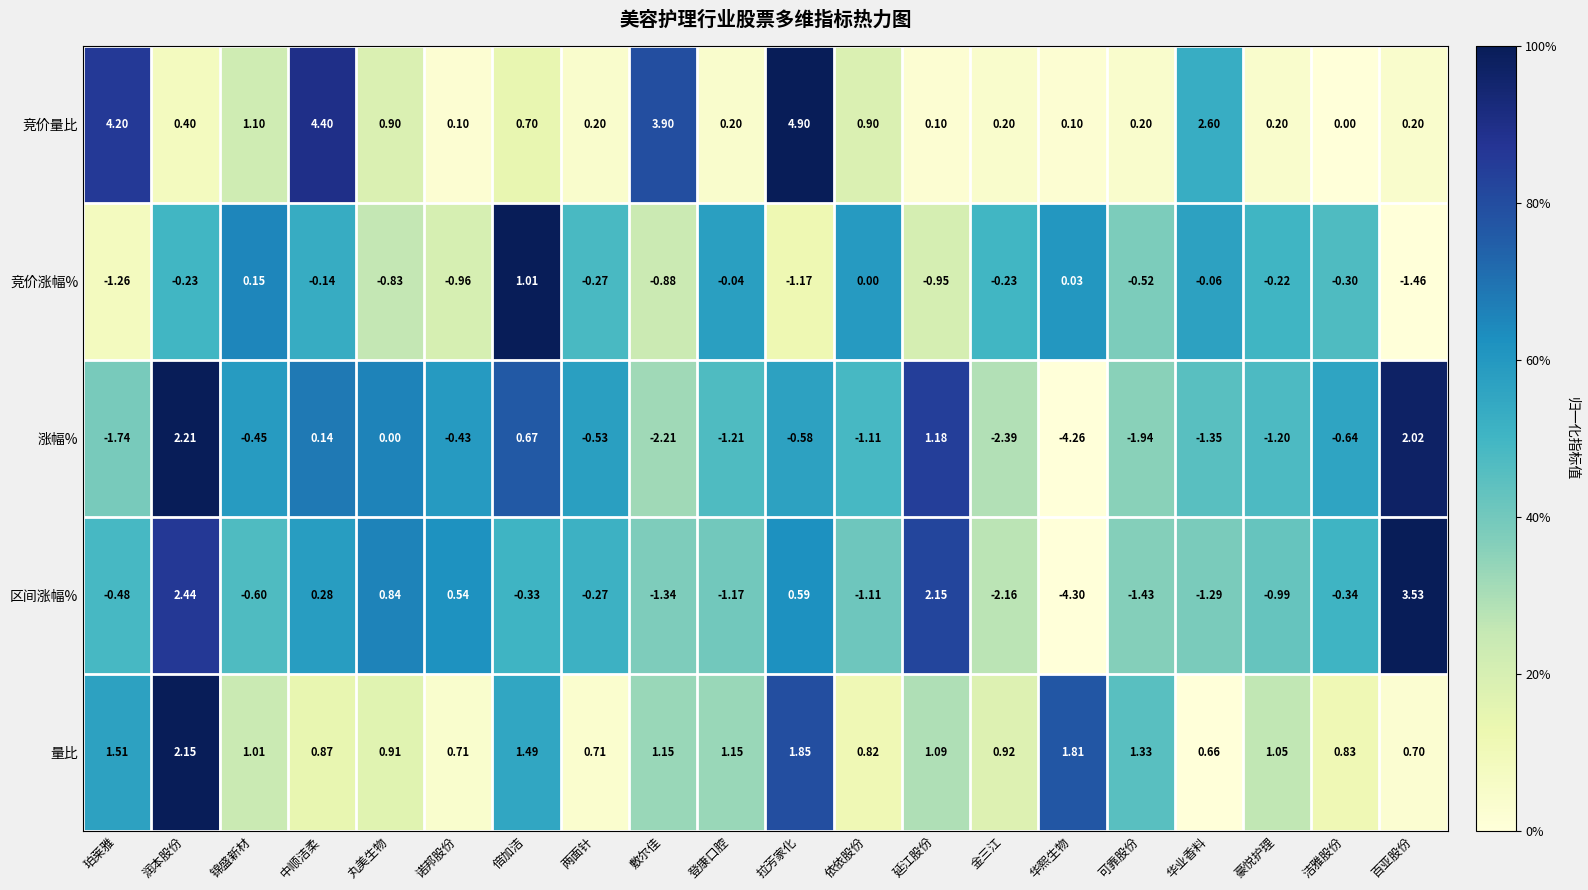

Rank the series at 延江股份 from highest to lowest value.

区间涨幅%, 涨幅%, 量比, 竞价量比, 竞价涨幅%